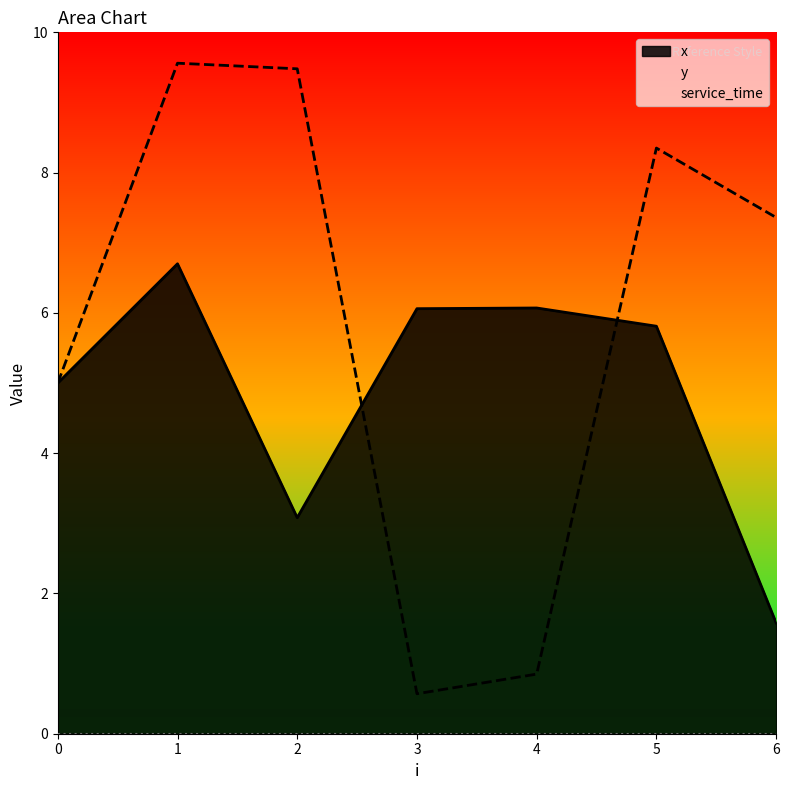

List the series in order of their overall mean, lowest first.

x, y